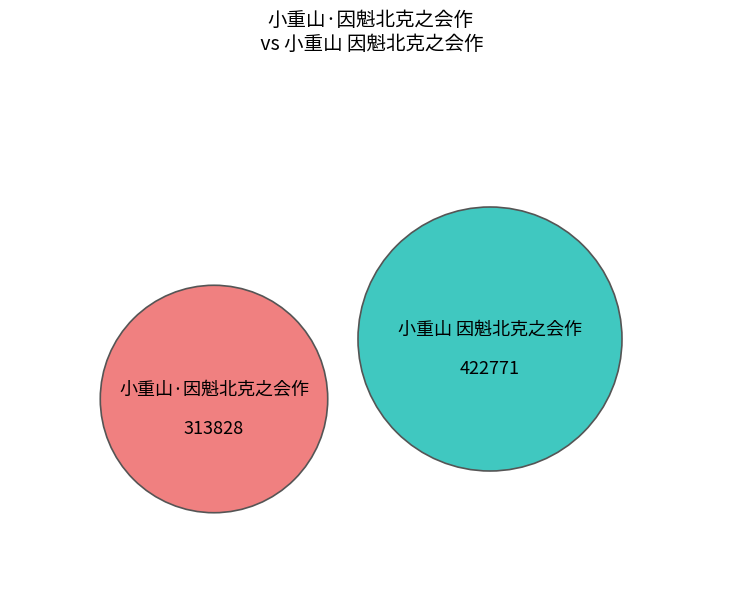

Is there any slice that represents more than half of the pie?

Yes